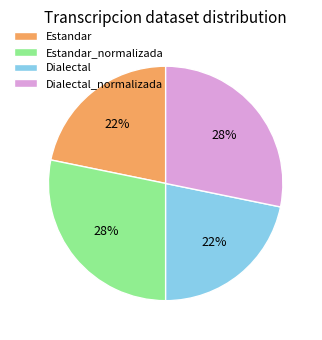

Approximately how many times larger is the value at Estandar compared to Dialectal?

1.0